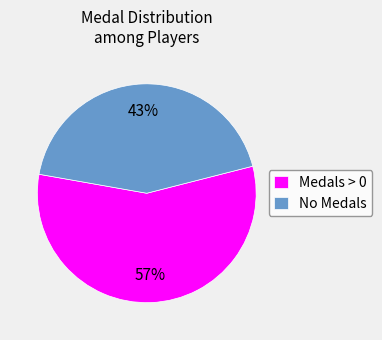

Which slice is the smallest?

No Medals